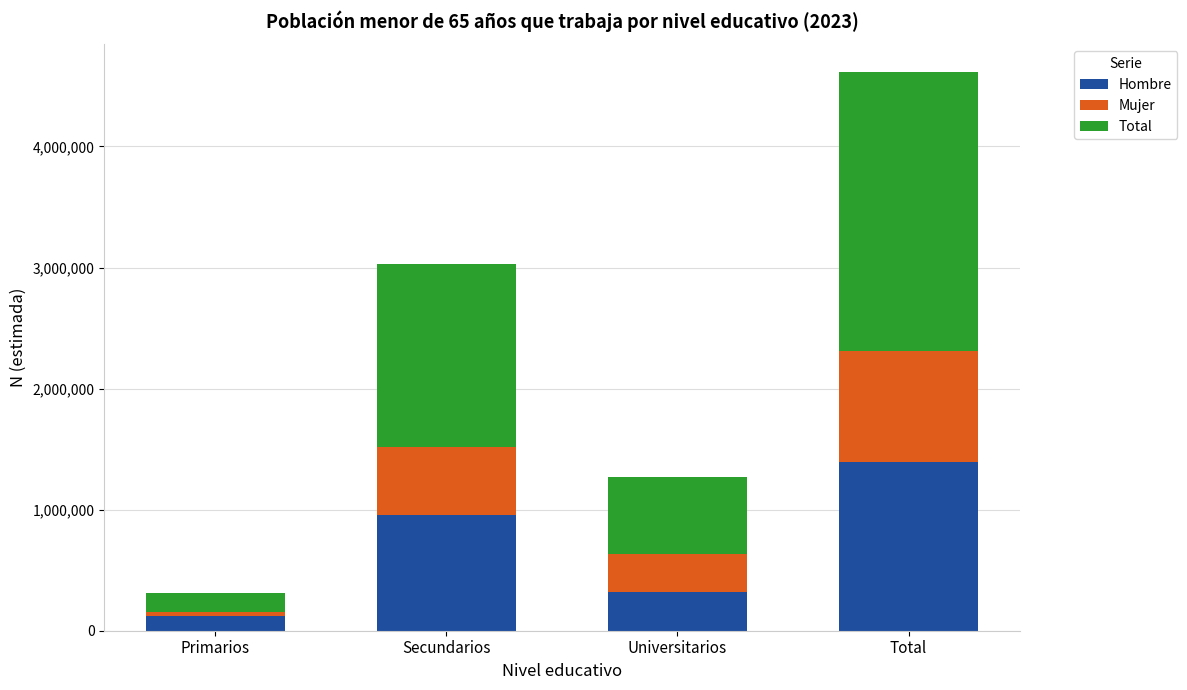

What is the minimum value for Hombre?

120150